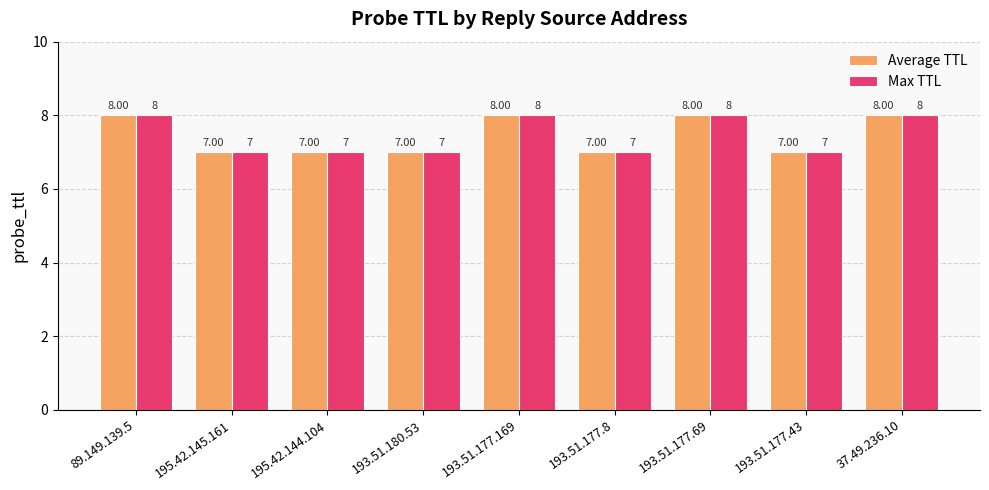

How many bars are there in each group?

2